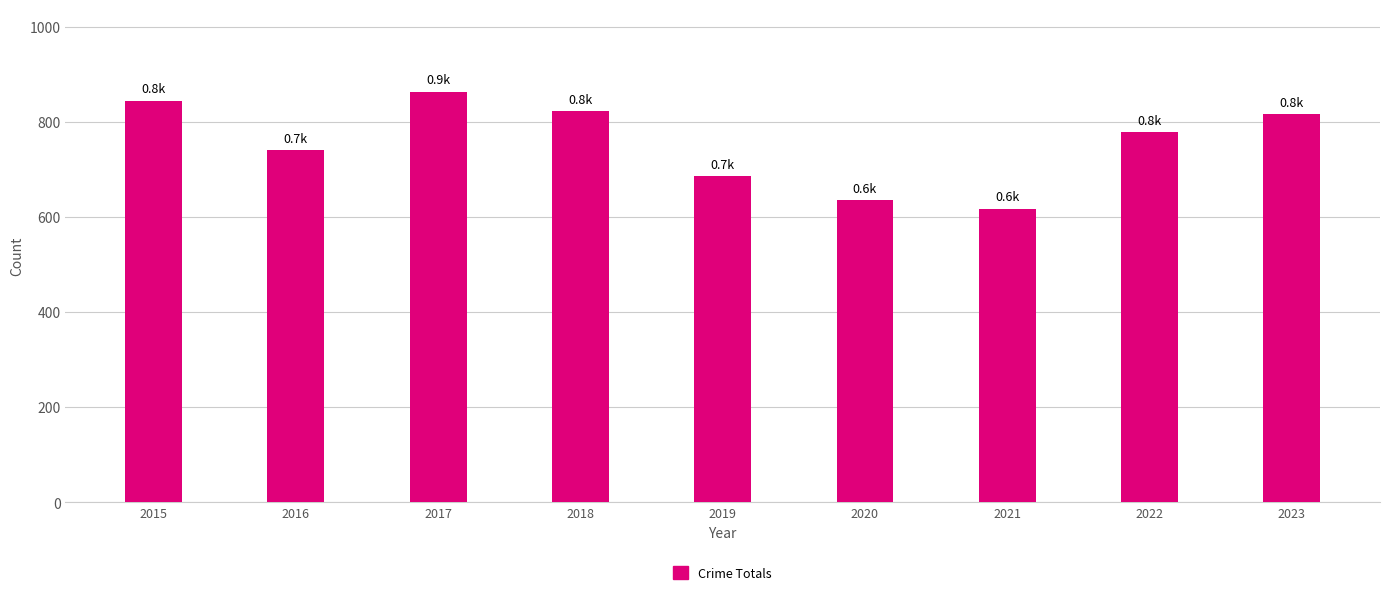

Which category has the highest value across all series?

2017